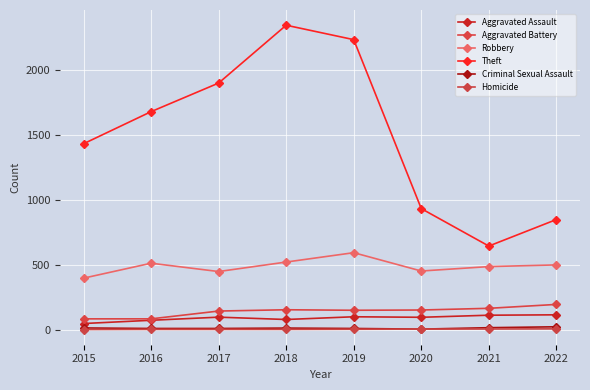

Reading left to right, what are all the values shown in this chart?

Aggravated Assault: 46	71	95	77	98	94	110	113
Aggravated Battery: 82	82	142	152	148	150	163	193
Robbery: 395	510	446	519	591	450	484	497
Theft: 1429	1676	1896	2341	2230	930	642	846
Criminal Sexual Assault: 12	8	8	11	8	3	14	21
Homicide: 0	1	1	1	2	3	4	5